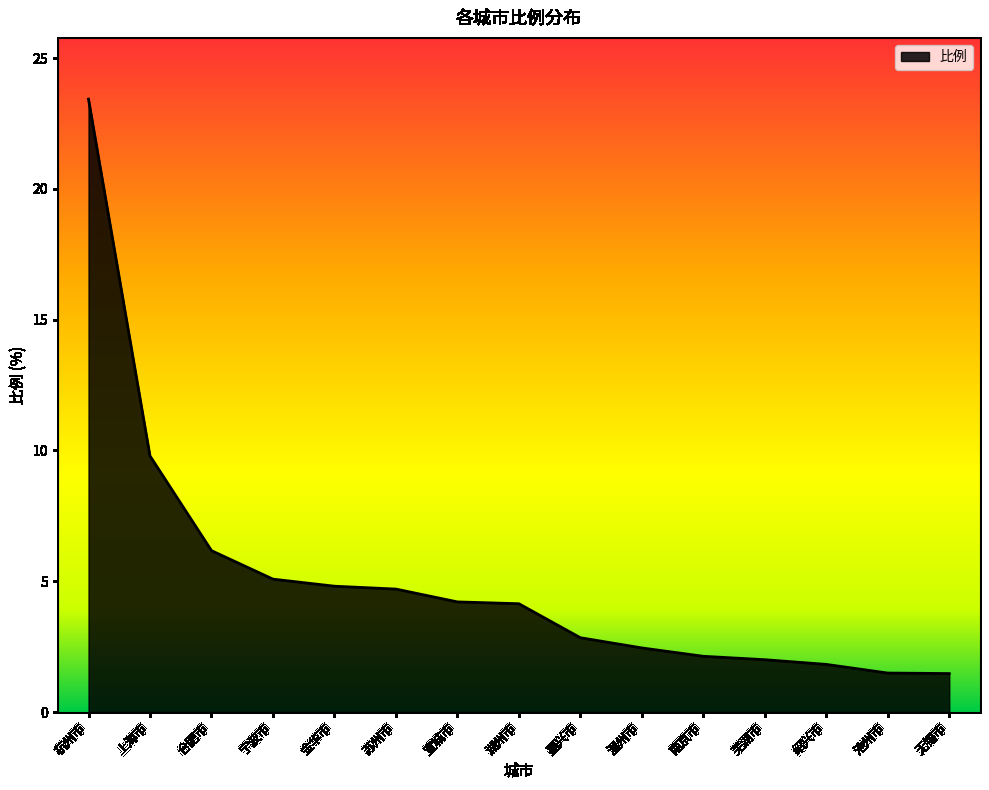

What position from the left is 池州市?

14